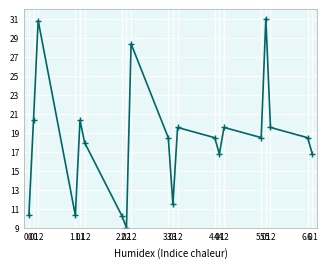

Count the number of data series in this chart.

1